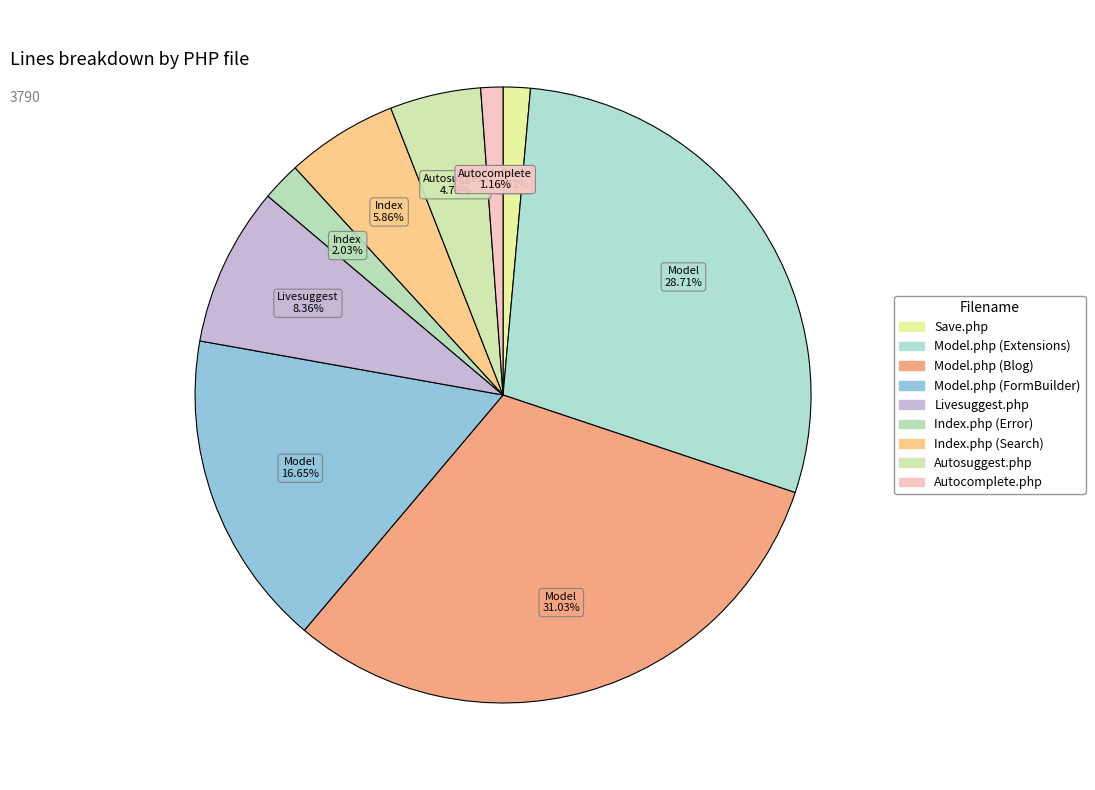

What is the change in value from Save.php to Livesuggest.php?

+263